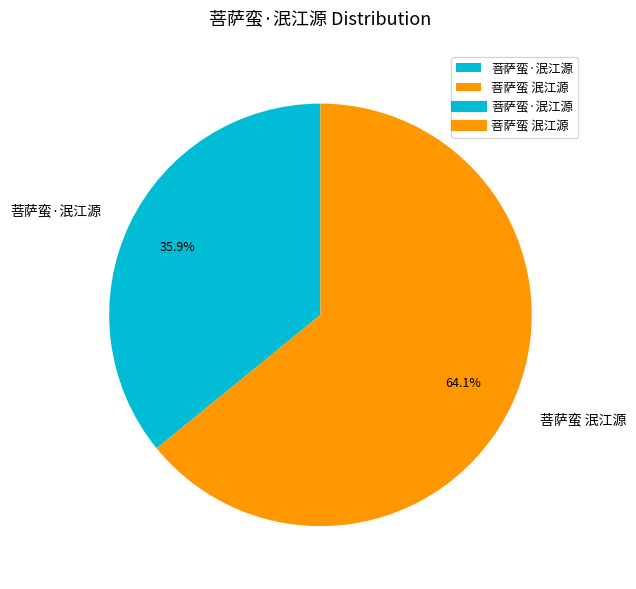

What percentage is the 菩萨蛮 泯江源 slice, to the nearest percent?

64%